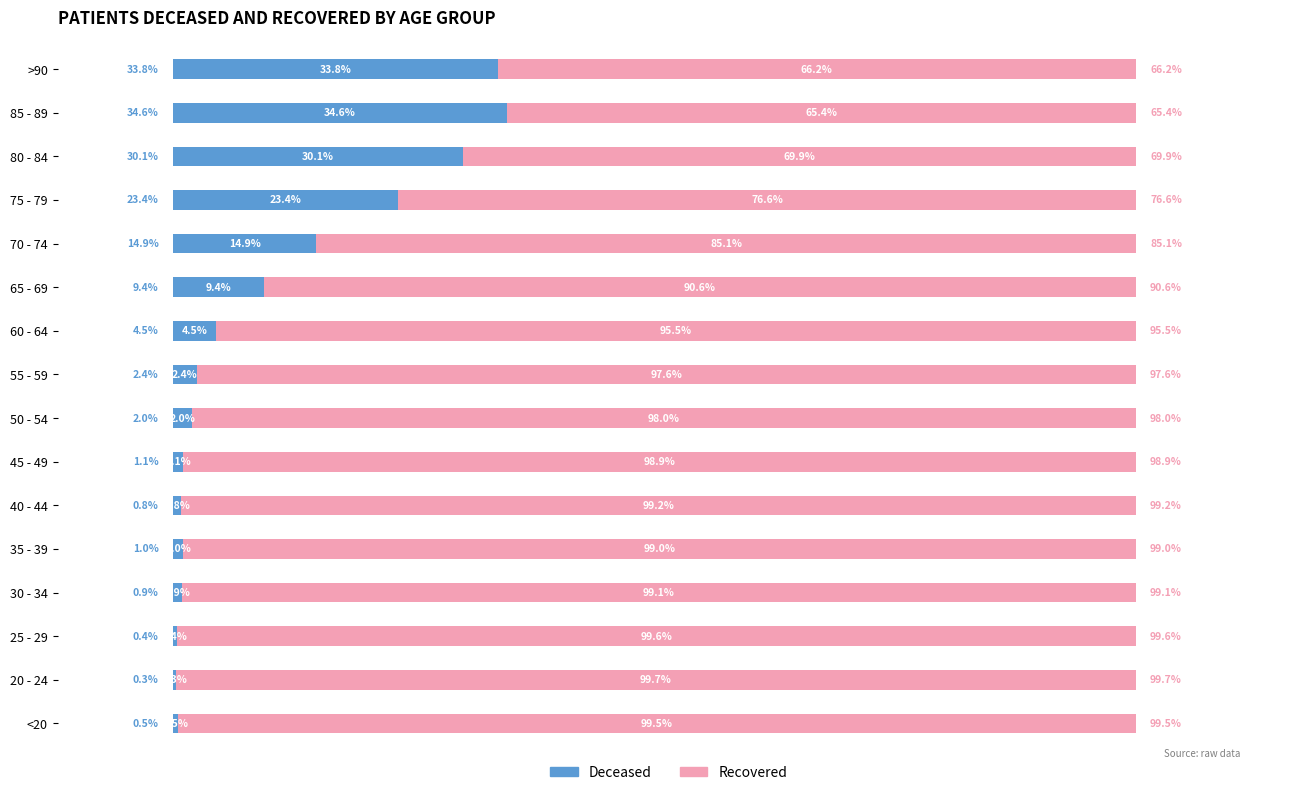

What is the value of the patients_deceased bar at the 15th from the left?

34.6